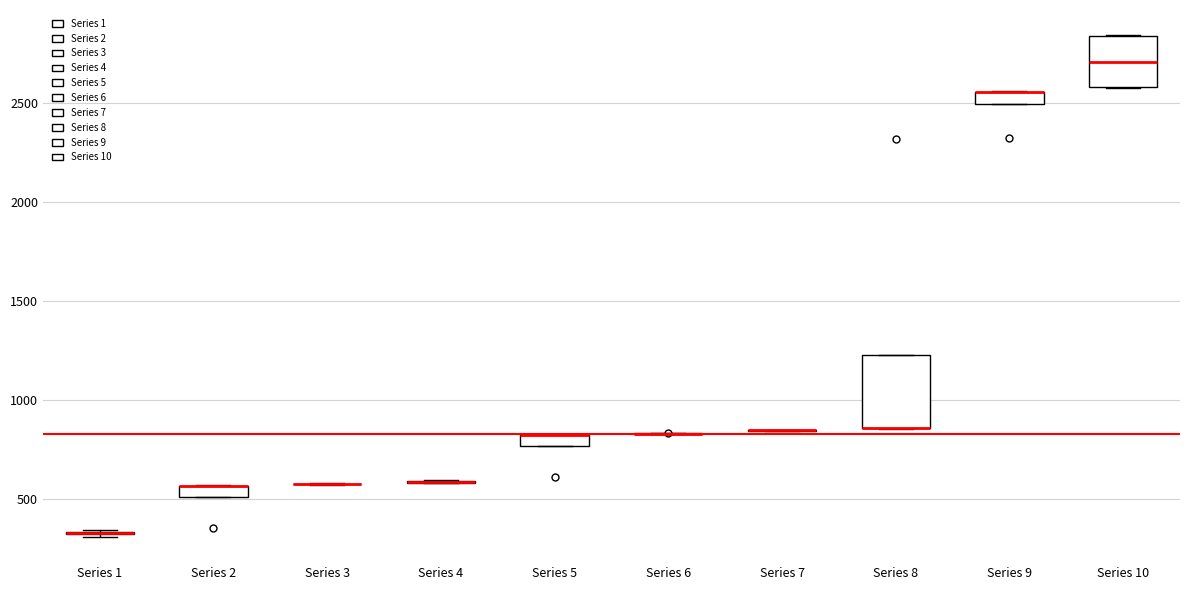

Which box is the tallest, from its lower edge to its upper edge?

Series 8